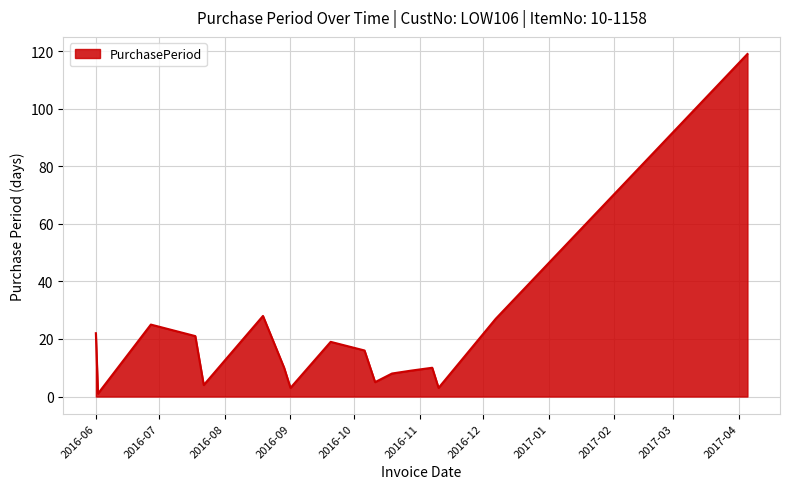

What is the difference between the maximum and minimum values?

118